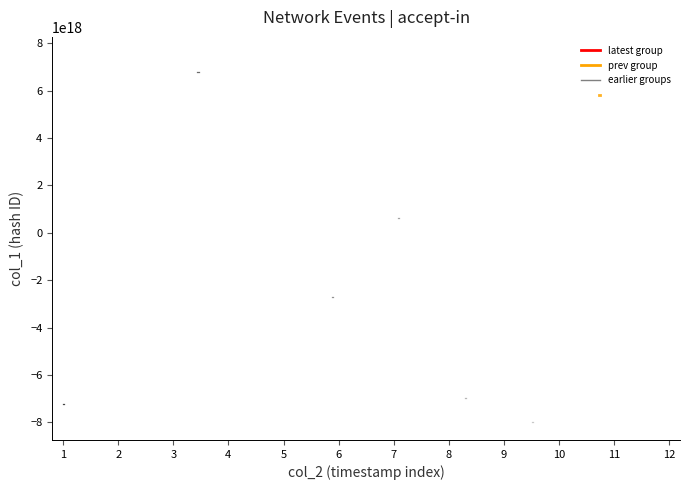

List the labels in order of 749191712385... (latest) value, largest first.

1, 2